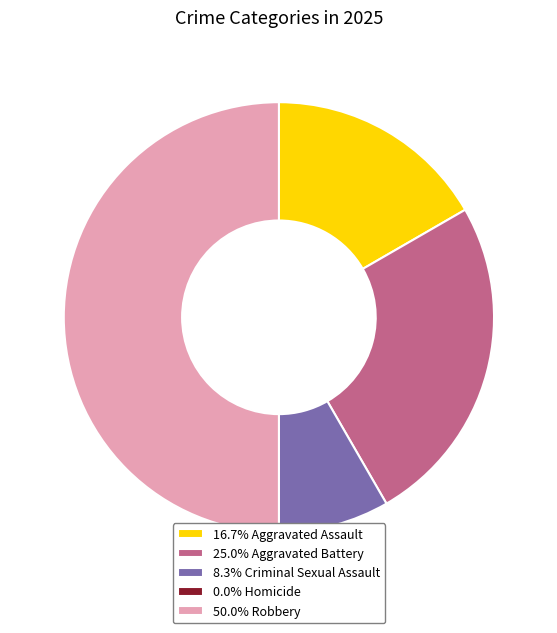

Is 16.7% Aggravated Assault the majority of the pie?

No